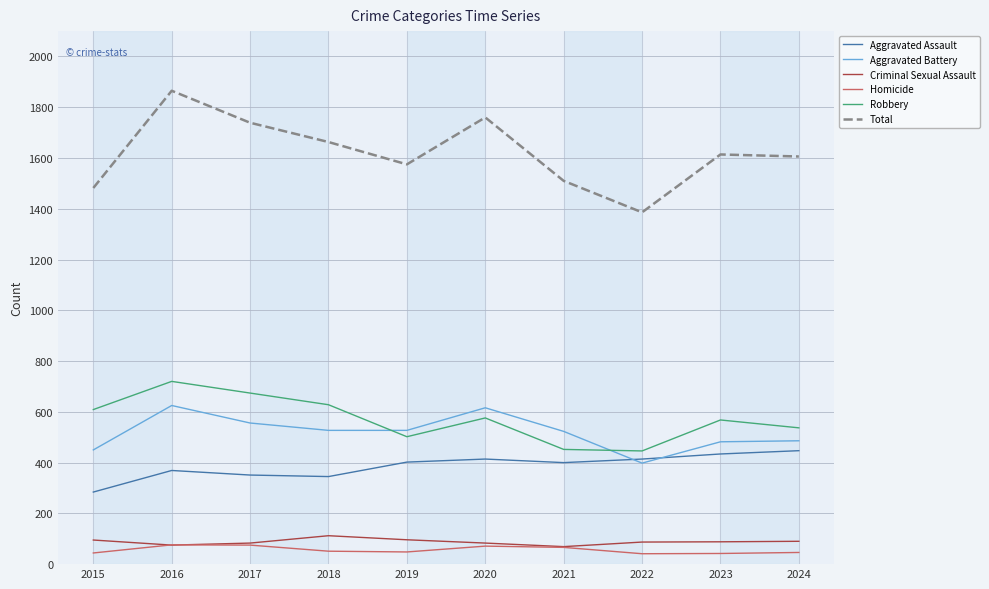

Is the value of Total at 2020 greater than the value of Aggravated Assault at 2022?

Yes